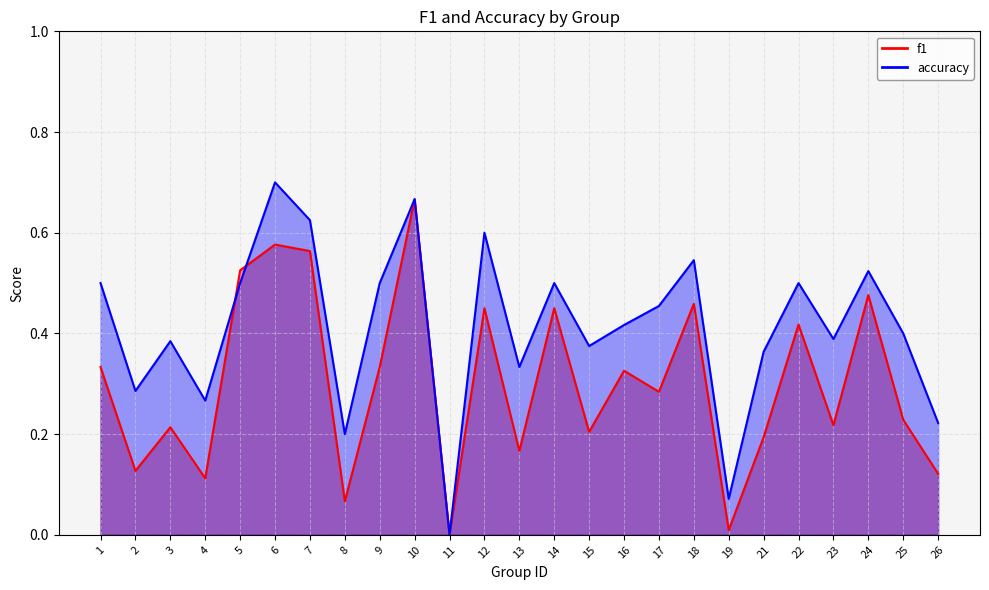

What is the difference between the highest and lowest values at 3?

0.2